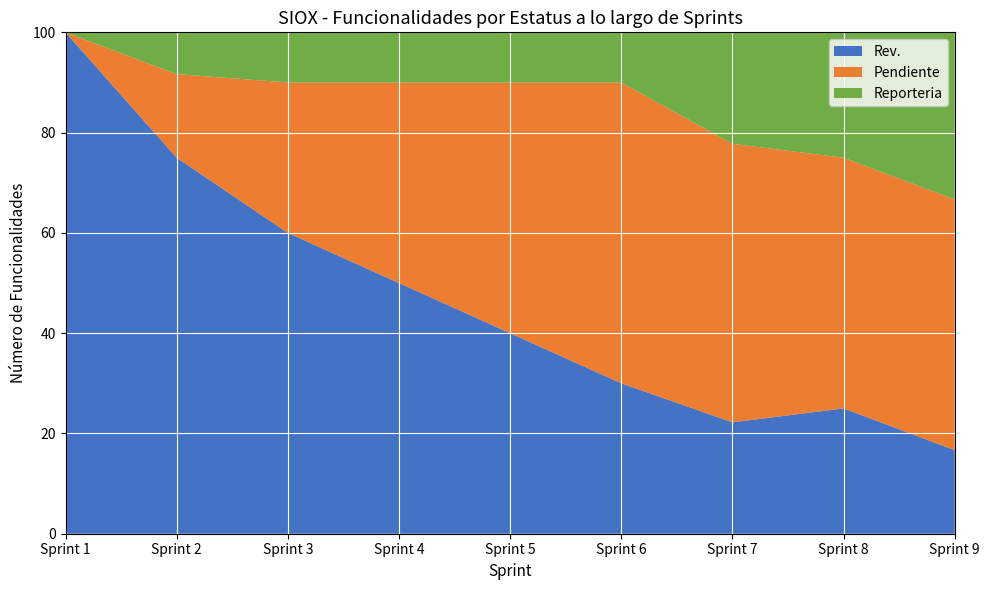

Reading left to right, transcribe all the data shown in this chart.

Rev.: 10	9	6	5	4	3	2	2	1
Pendiente: 0	2	3	4	5	6	5	4	3
Reporteria: 0	1	1	1	1	1	2	2	2